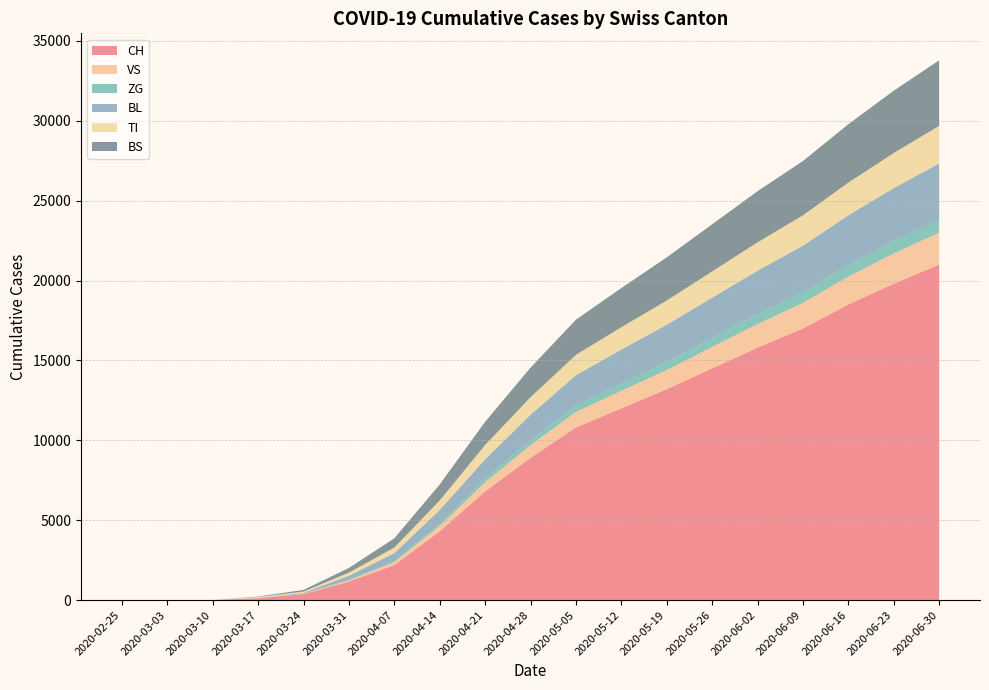

Reading left to right, list all the values displayed in this chart.

CH: 0	0	6	116	380	1160	2200	4300	6800	8900	10800	12000	13200	14500	15800	17000	18500	19800	21000
VS: 0	0	0	11	25	81	180	350	580	800	980	1100	1200	1350	1480	1600	1750	1900	2000
ZG: 0	0	0	1	12	39	80	150	230	320	410	480	530	580	630	680	730	780	830
BL: 0	0	2	13	40	242	480	840	1200	1580	1880	2100	2300	2500	2700	2900	3100	3300	3500
TI: 0	0	0	62	80	202	350	600	900	1100	1280	1400	1520	1640	1780	1900	2050	2200	2350
BS: 0	0	0	25	105	292	580	1000	1450	1850	2200	2450	2700	2950	3200	3400	3650	3900	4100